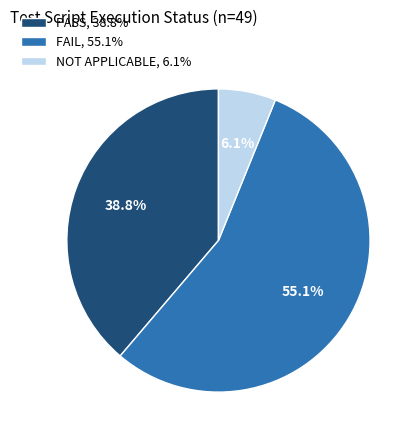

Which slice is the largest?

FAIL